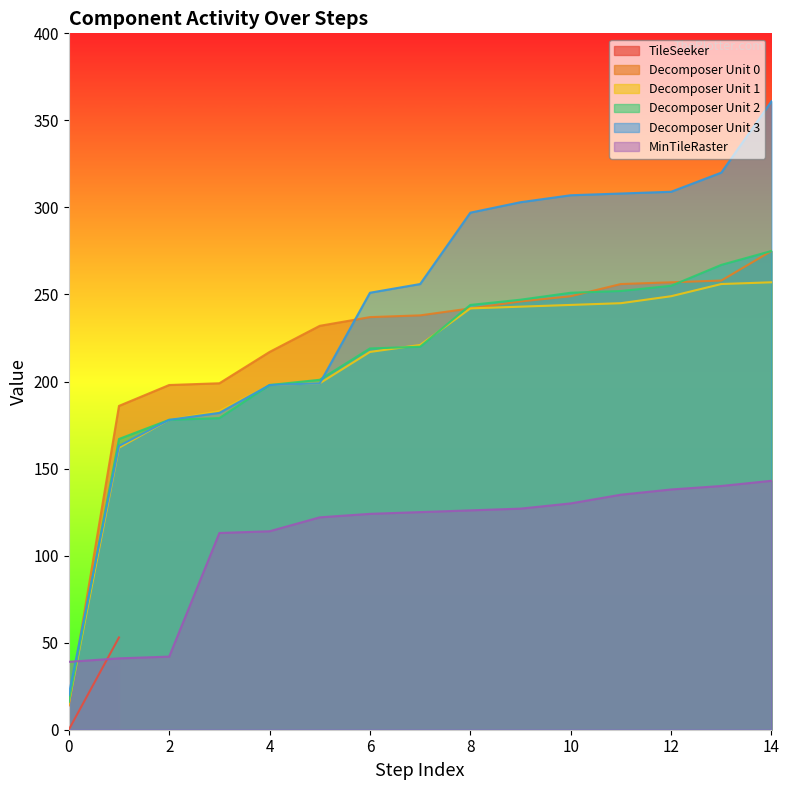

True or false: Decomposer Unit 1 has more than 0 interior local peaks.

False